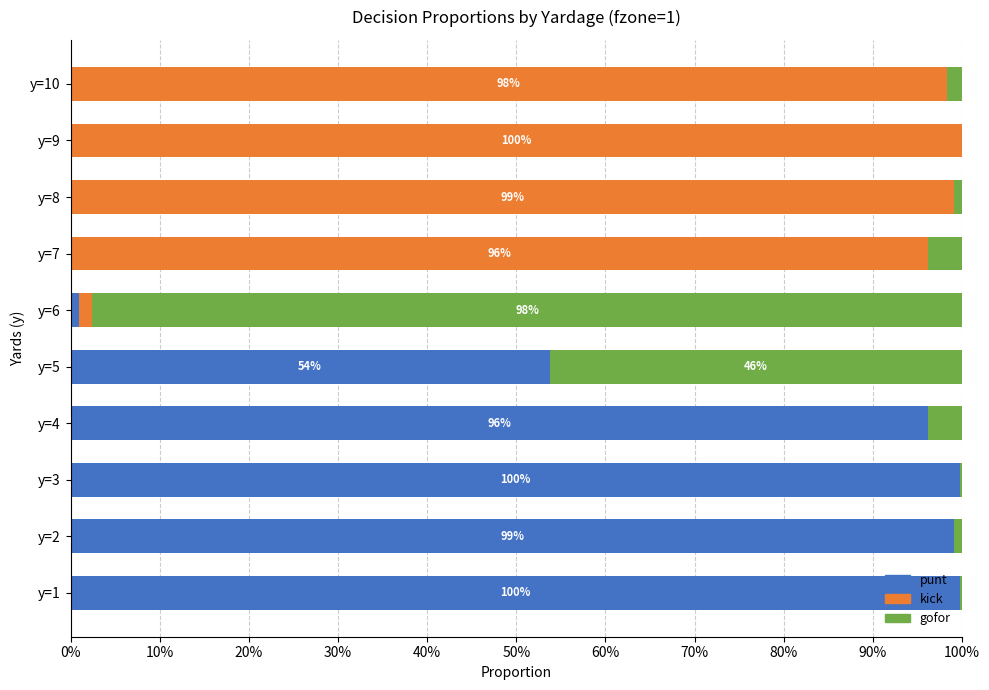

At how many categories does at least one series exceed 0?

10